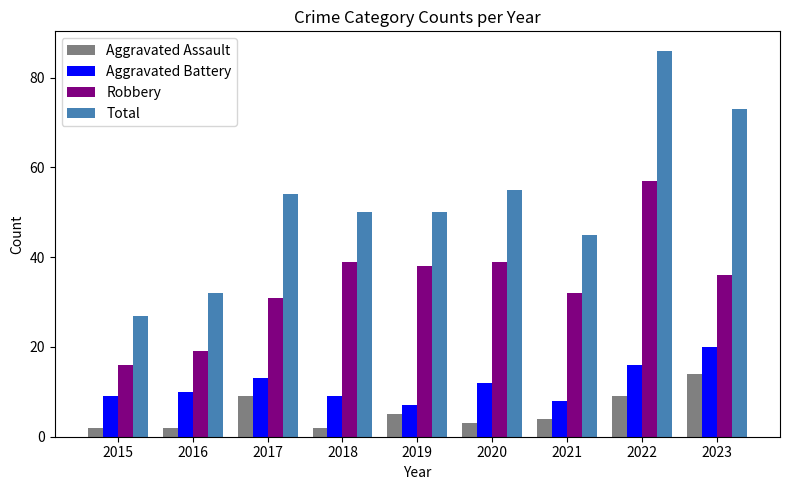

Is the value of Aggravated Assault at 2015 greater than the value of Robbery at 2018?

No